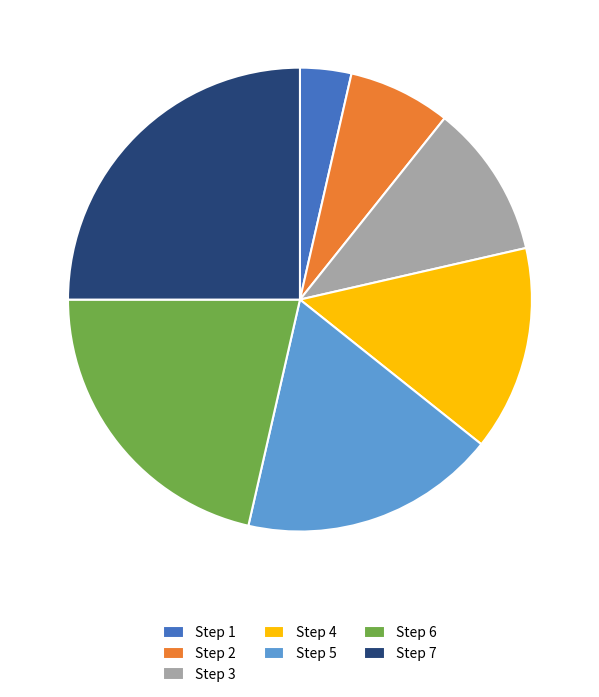

Between Step 5 and Step 6, which is larger?

Step 6